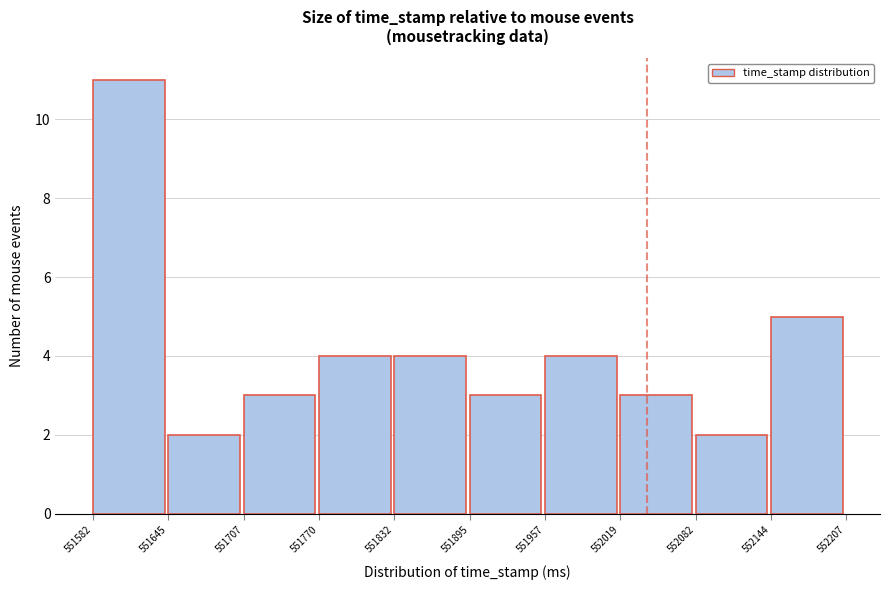

What is the height of the bar covering 551582 to 551645 on the x-axis? The values are not printed on the chart, so give them approximately, as read against the axis.

11